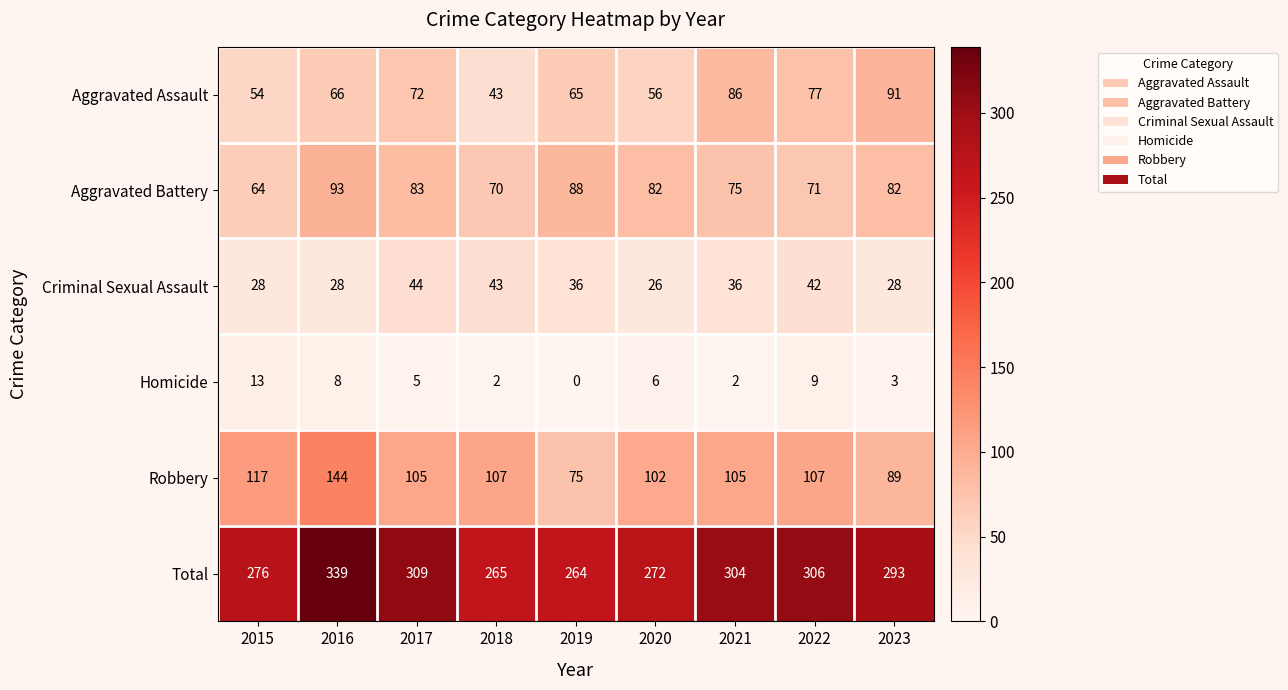

Rank the series at 2017 from highest to lowest value.

Total, Robbery, Aggravated Battery, Aggravated Assault, Criminal Sexual Assault, Homicide